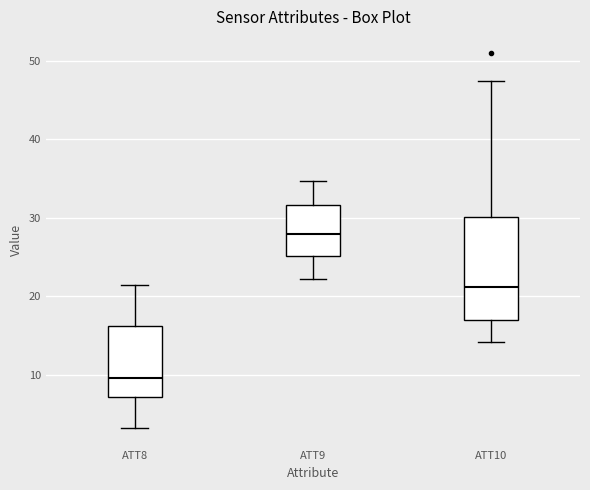

Which box's median line is the highest?

ATT9